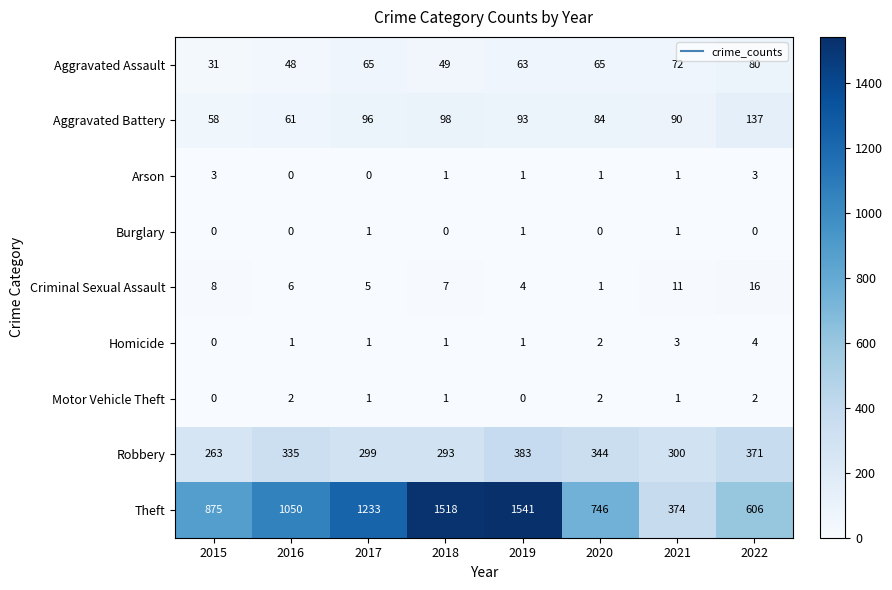

List the series in order of their peak value, lowest first.

Burglary, Motor Vehicle Theft, Arson, Homicide, Criminal Sexual Assault, Aggravated Assault, Aggravated Battery, Robbery, Theft